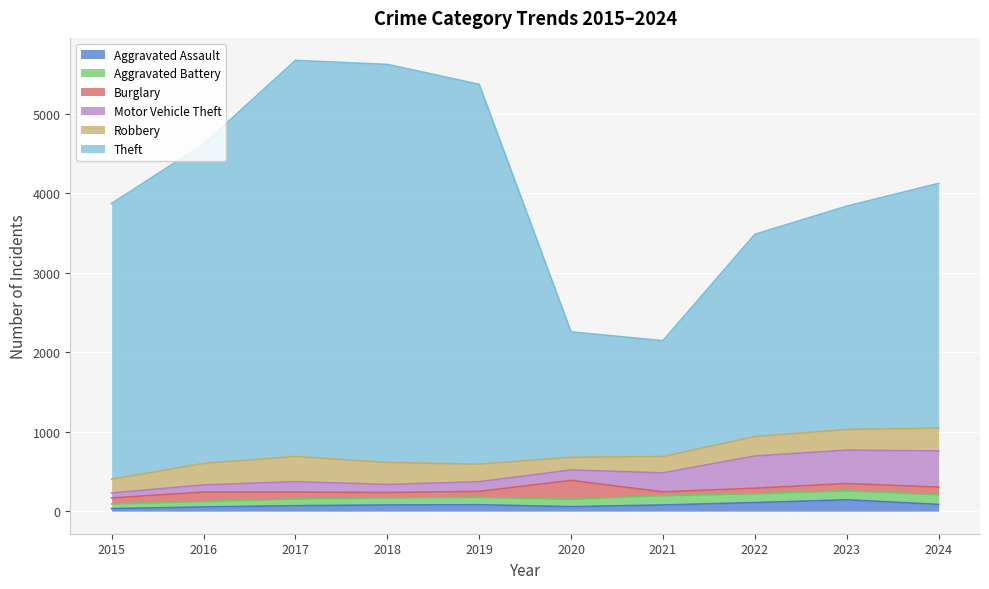

Reading left to right, list all the values displayed in this chart.

Aggravated Assault: 2015=32	2016=53	2017=69	2018=78	2019=81	2020=57	2021=78	2022=108	2023=143	2024=85
Aggravated Battery: 2015=58	2016=68	2017=84	2018=89	2019=92	2020=92	2021=117	2022=111	2023=113	2024=122
Burglary: 2015=76	2016=119	2017=87	2018=68	2019=76	2020=238	2021=48	2022=70	2023=92	2024=96
Motor Vehicle Theft: 2015=63	2016=90	2017=131	2018=101	2019=122	2020=131	2021=239	2022=405	2023=420	2024=455
Robbery: 2015=174	2016=270	2017=318	2018=276	2019=220	2020=160	2021=205	2022=244	2023=260	2024=288
Theft: 2015=3468	2016=4018	2017=4982	2018=5009	2019=4779	2020=1578	2021=1458	2022=2545	2023=2809	2024=3078